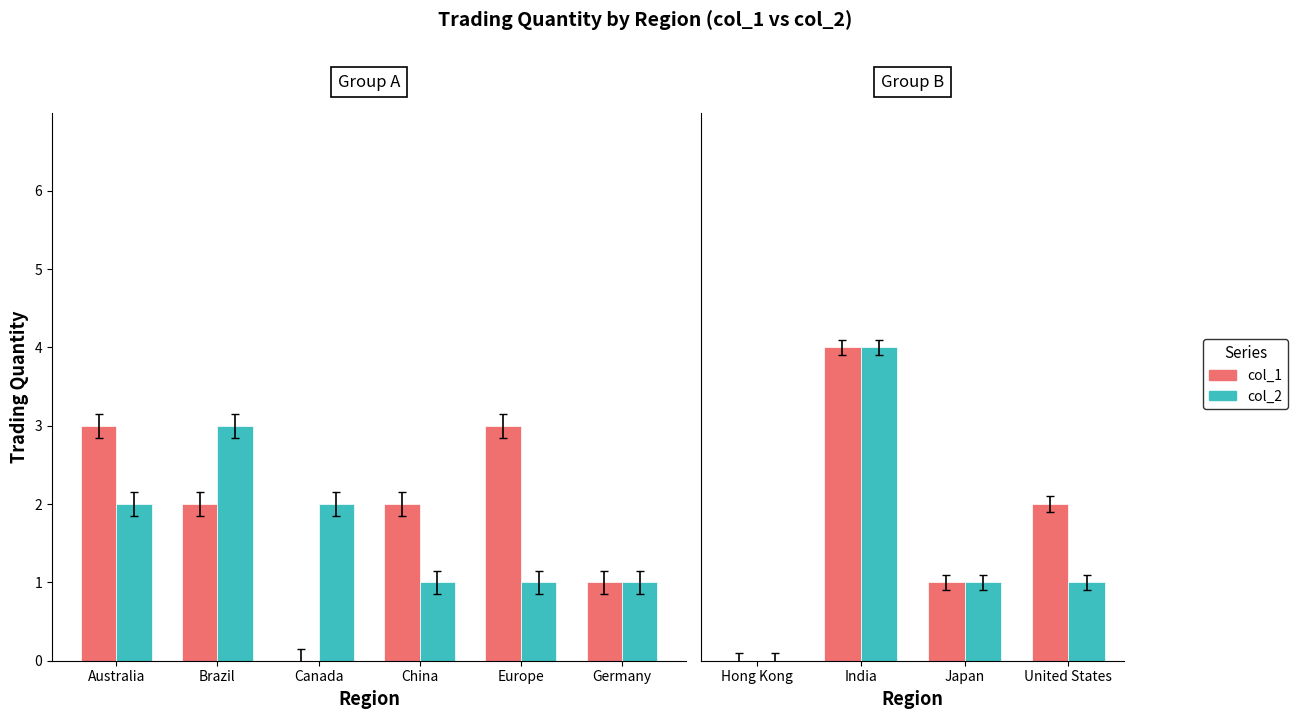

Which series has the largest total across all categories?

col_1